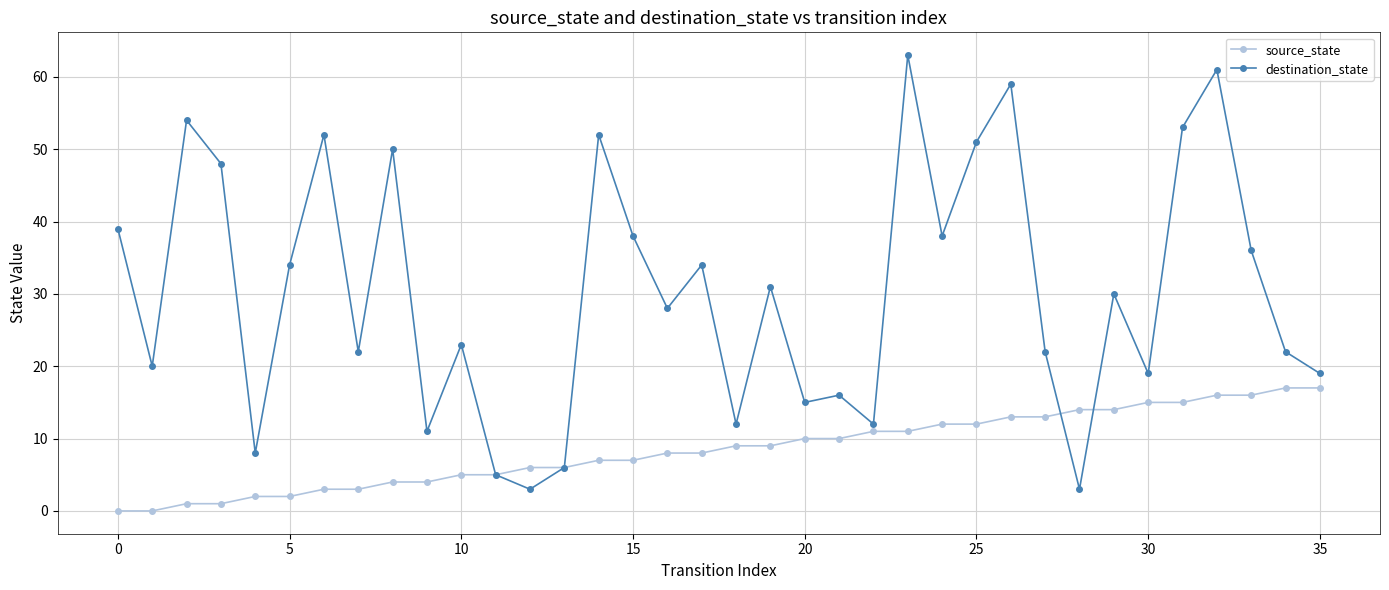

What is the maximum value for source_state?

17